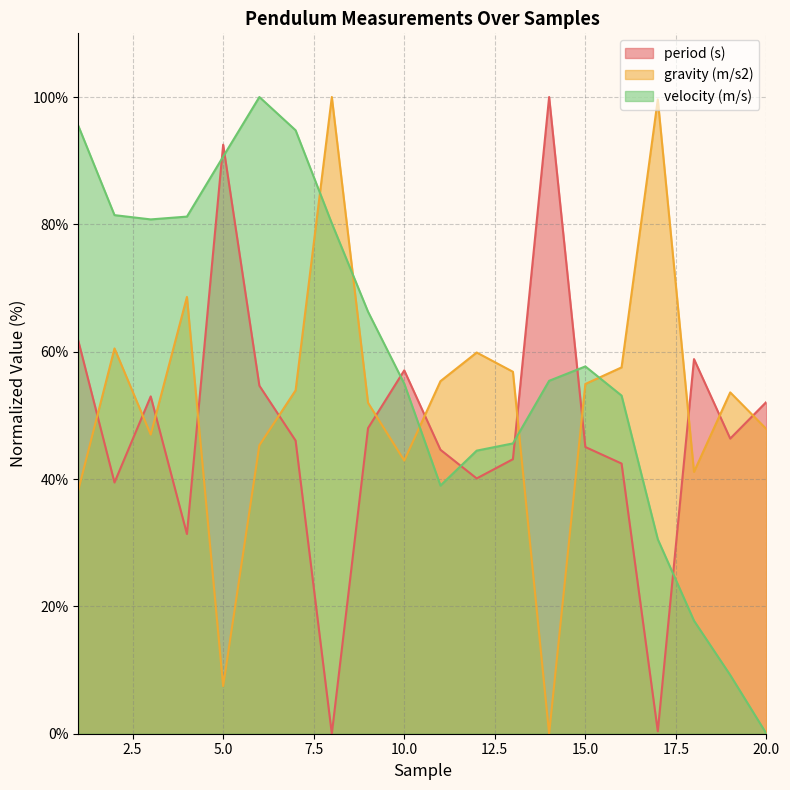

List the series in order of their overall mean, highest first.

velocity (m/s), gravity (m/s2), period (s)